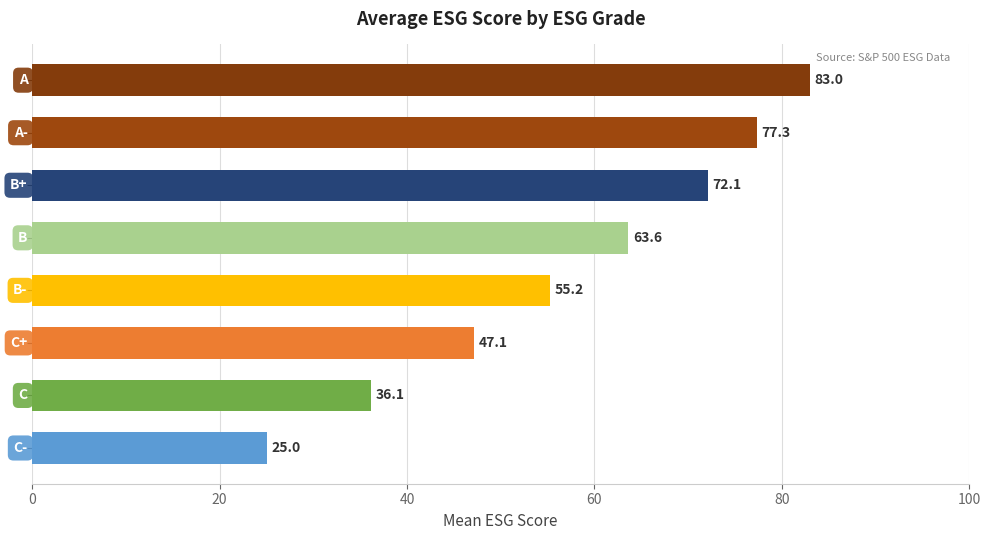

What is the minimum value shown in the chart?

25.0